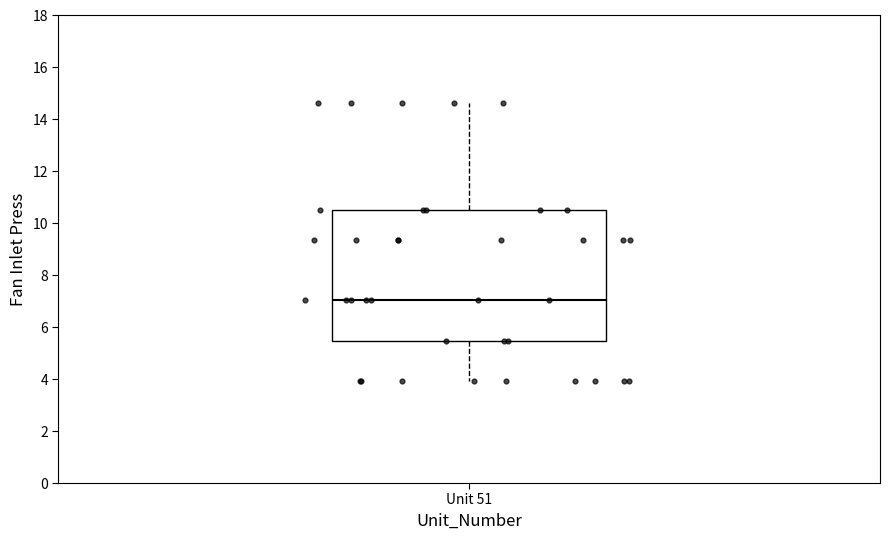

Read this box plot against the y-axis: the position of the median line, the range covered by the box, and the ends of both whiskers. The values are not printed on the chart, so give them approximately, as read against the axis.

median 7.0, box 5.4 to 10.6, whiskers 4.0 to 14.6